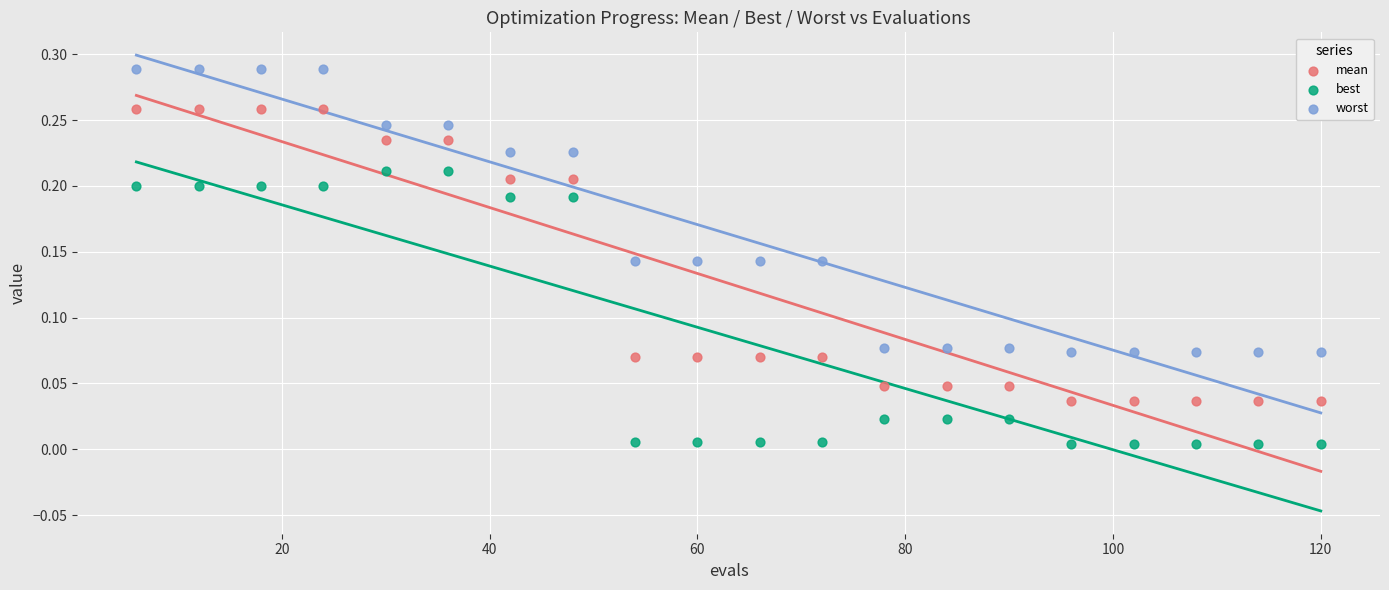

What is the X range (max minus min) for the scatter plot?

114.0